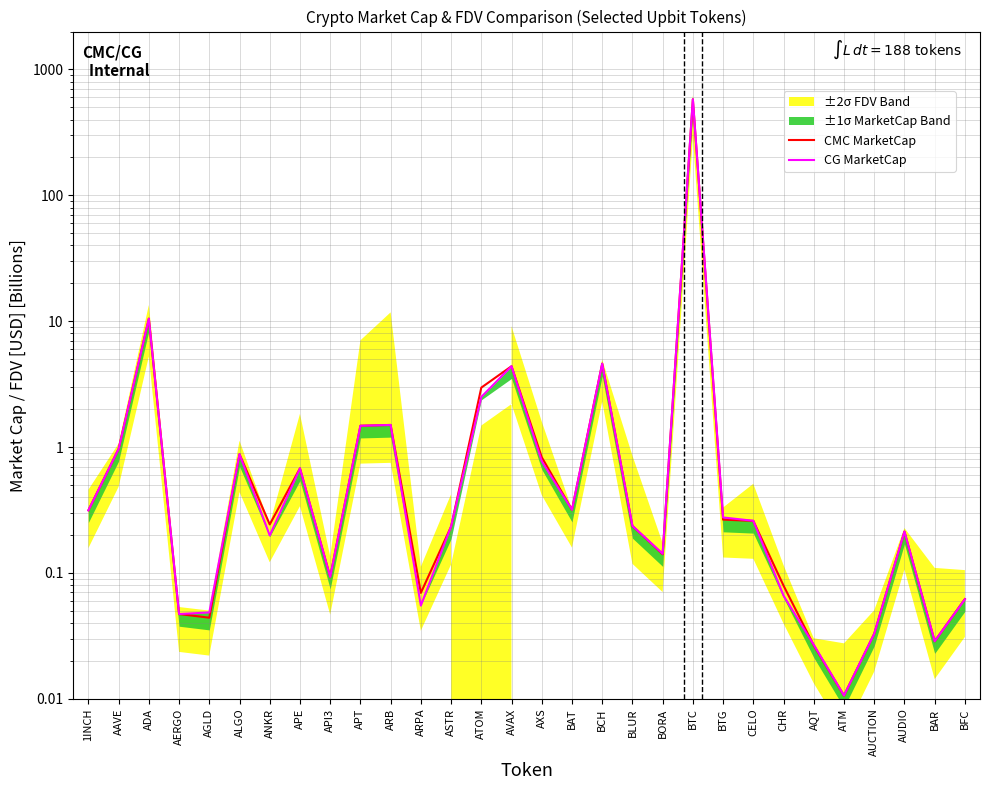

True or false: CMC MarketCap has more than 0 points higher than both neighbors.

True